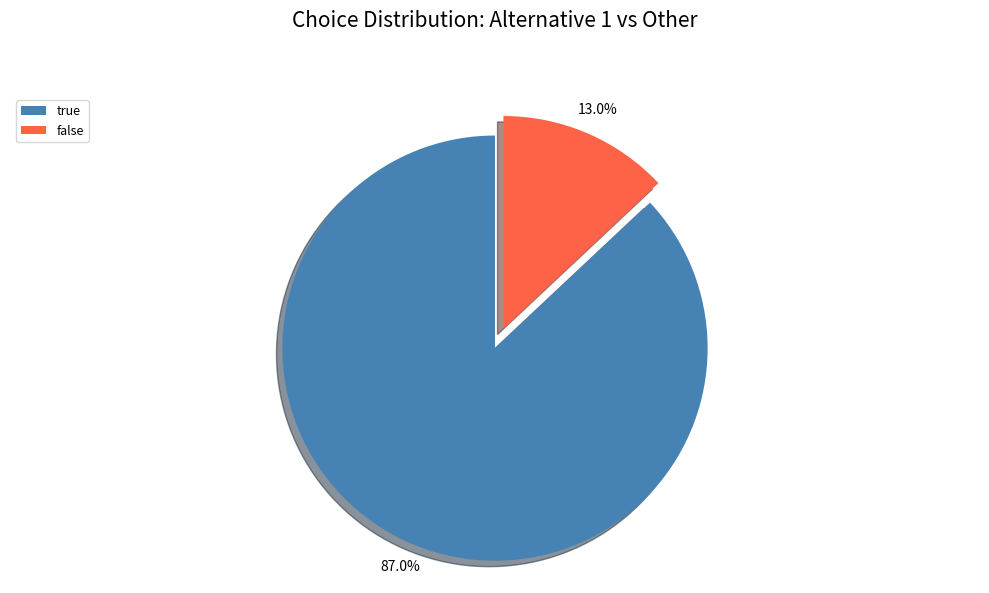

Is it true that false is 7% of the pie?

False